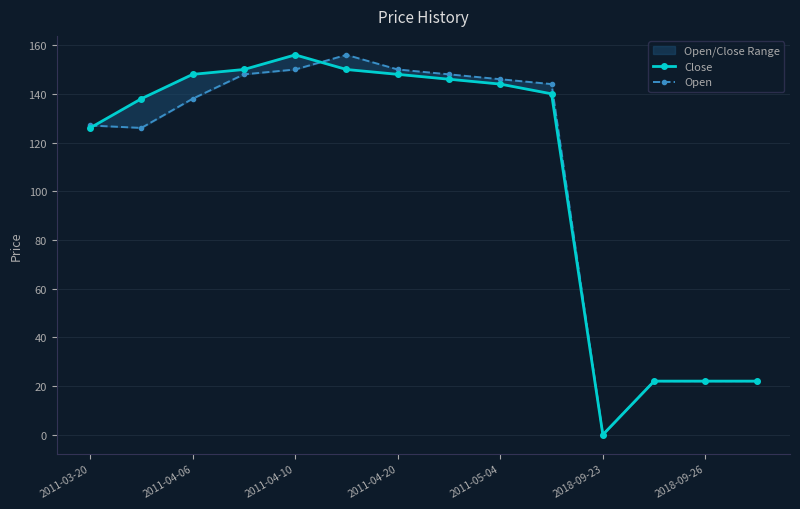

What is the spread (max minus min) of values at 2011-03-20?

1